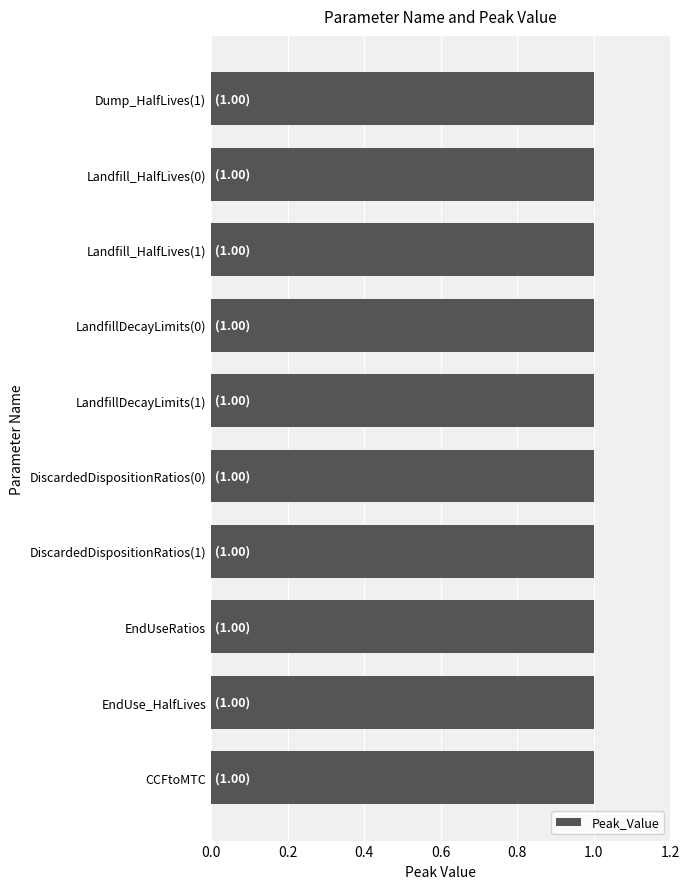

What is the label of the 7th bar from the left?

LandfillDecayLimits(0)